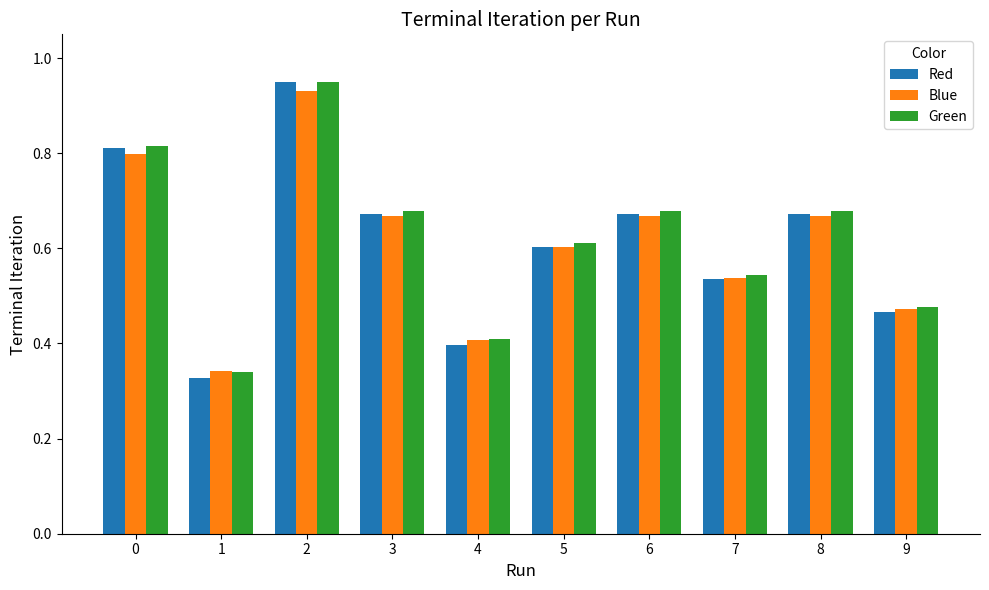

At how many categories does at least one series exceed 0?

10